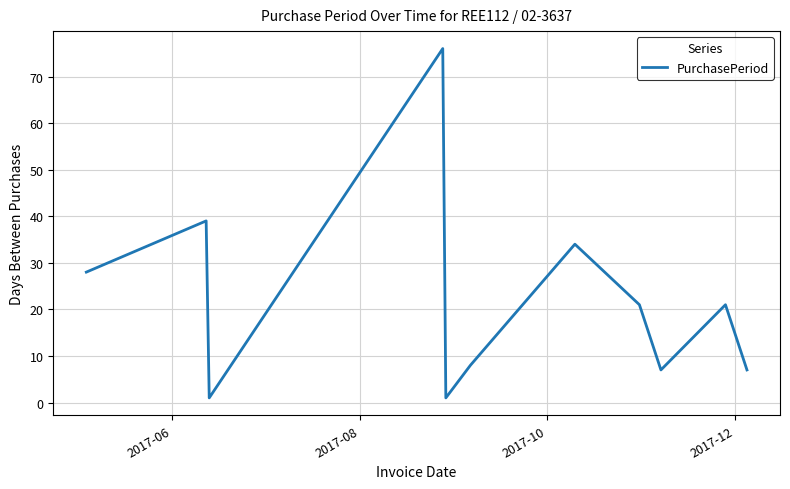

What is the maximum value shown in the chart?

76